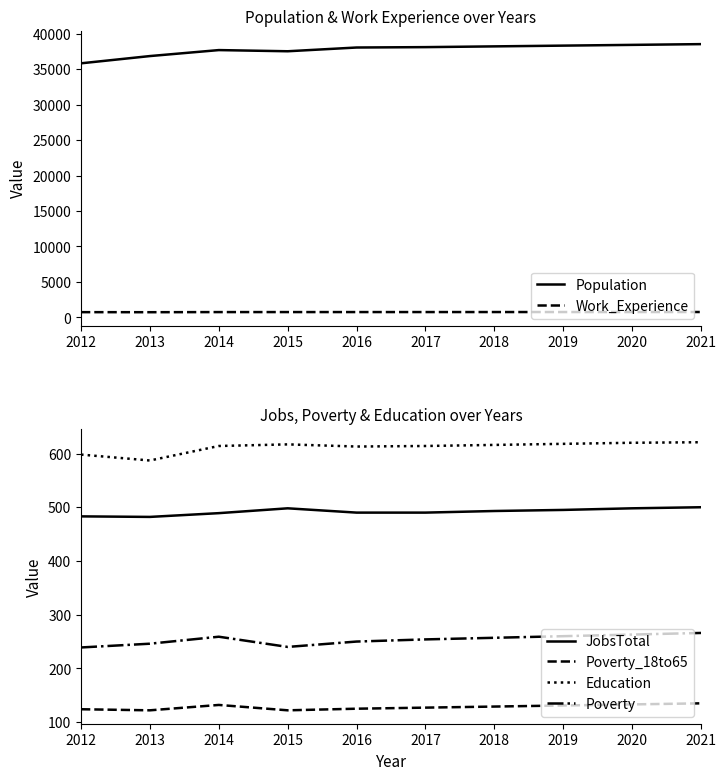

How many data points in Poverty are less than 257?

5